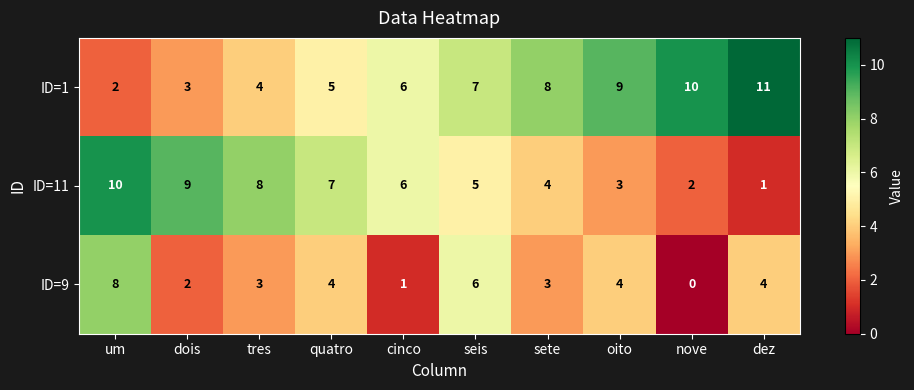

Where is ID=11 nearest to the value 5?

seis